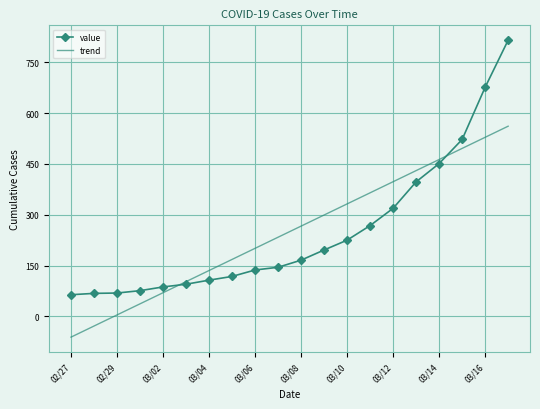

Rank the series by their maximum value, from lowest to highest.

trend, value